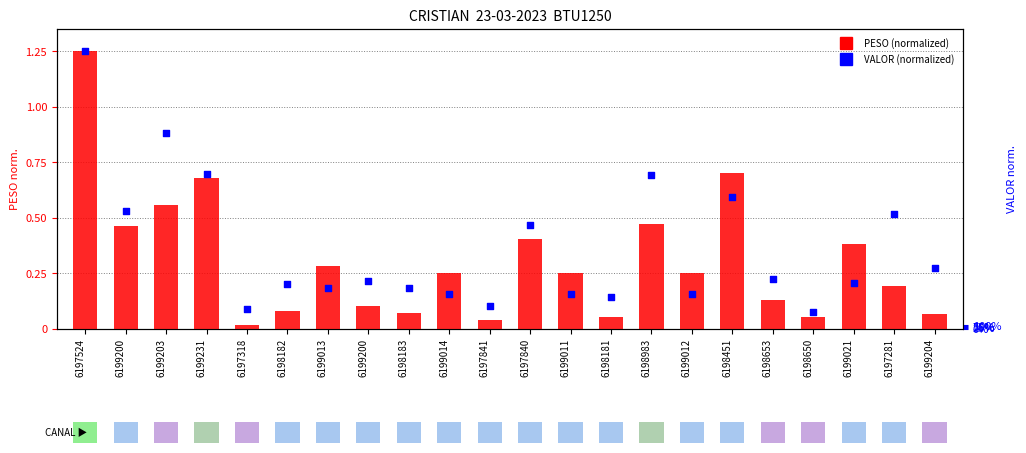

At which category is the sum across all series the highest?

6197524